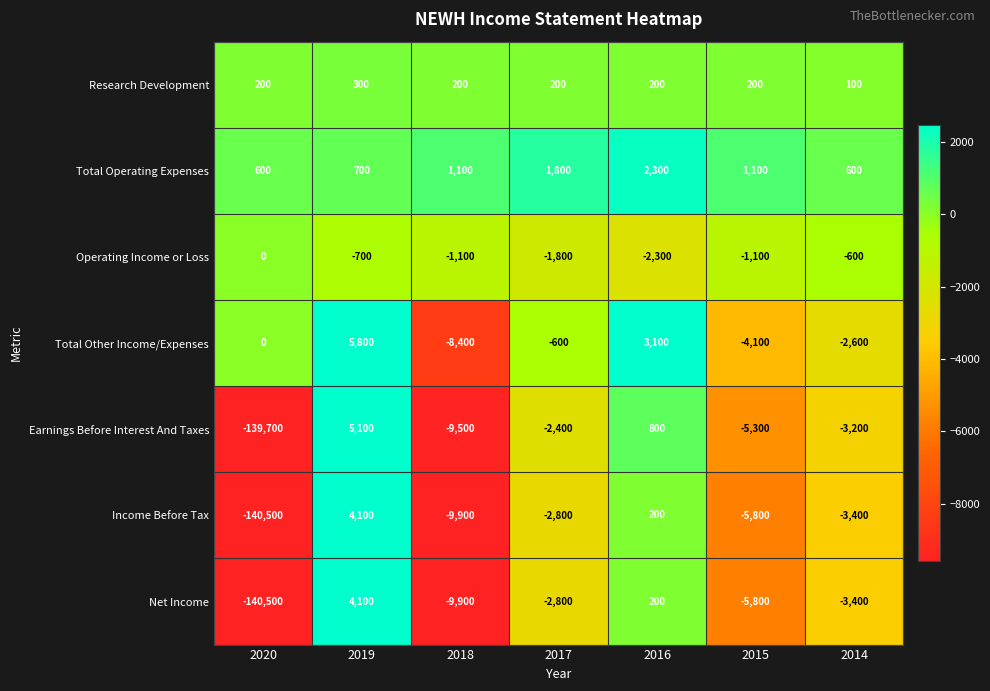

How many series are shown in this chart?

7